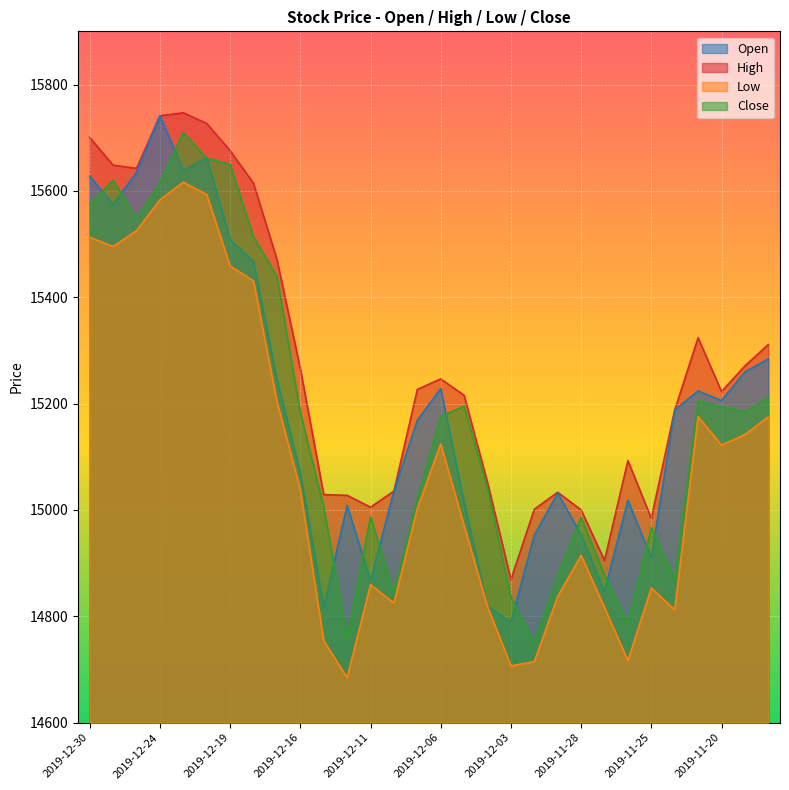

True or false: Close and High intersect in this chart.

False